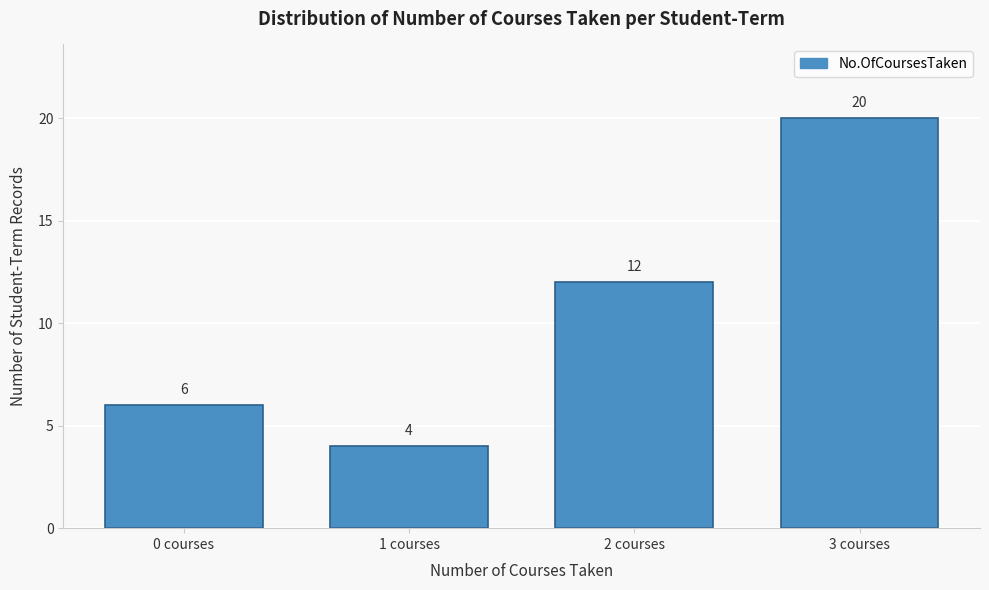

Reading left to right, what are all the values shown in this chart?

6	4	12	20